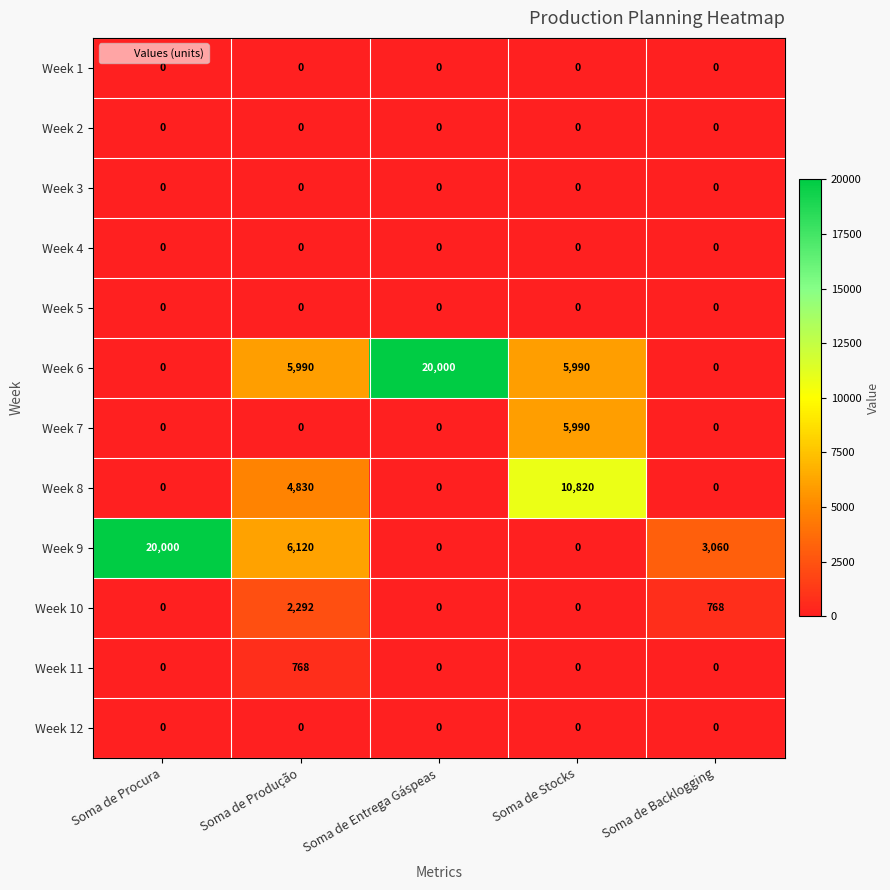

What value does the Week 9 series have at Soma de Backlogging?

3060